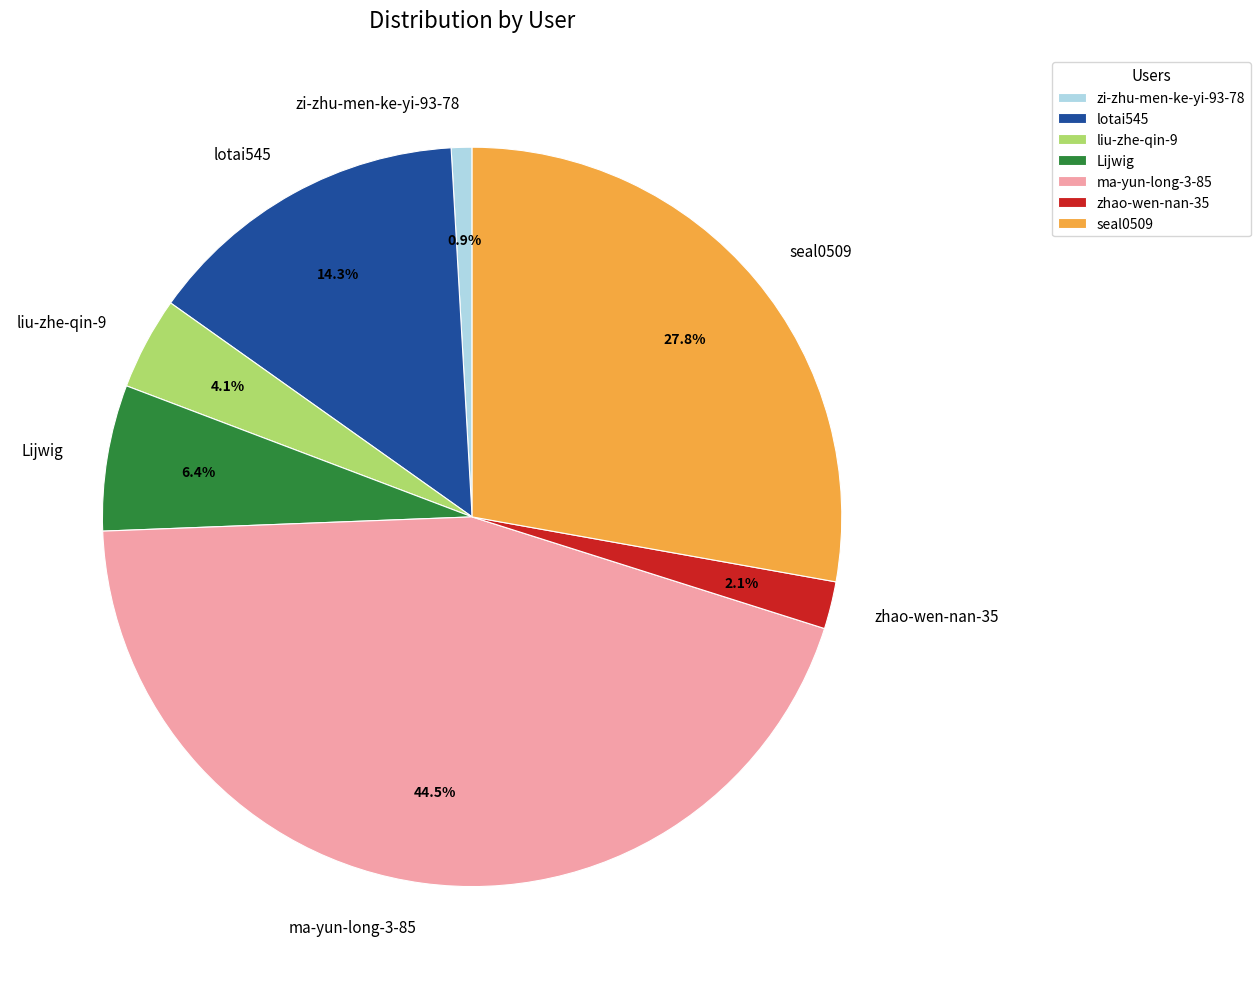

Which category has the biggest portion of the pie?

ma-yun-long-3-85